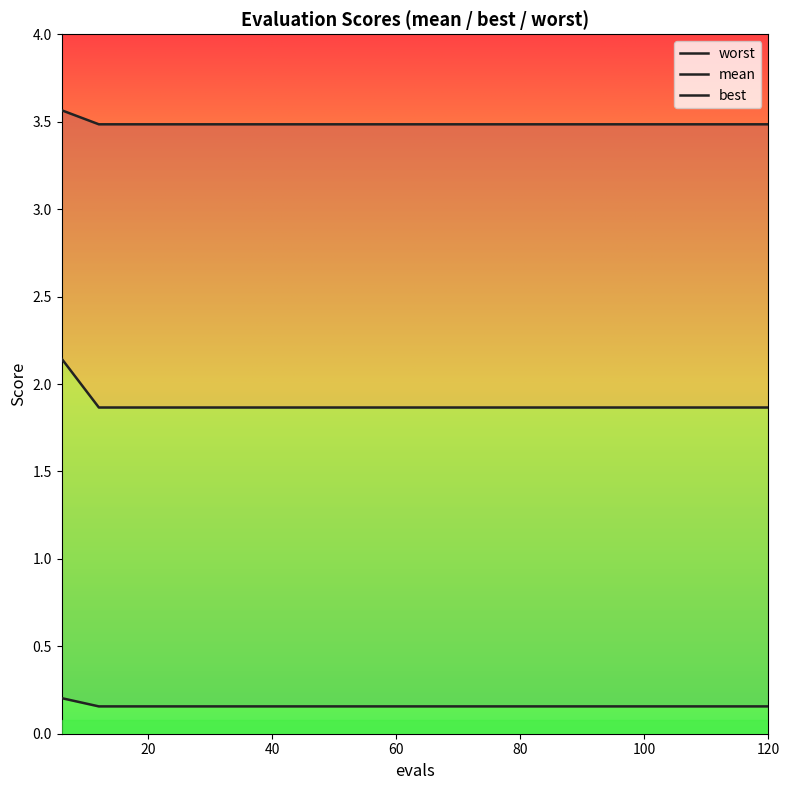

Which label corresponds to the largest value in the chart?

6